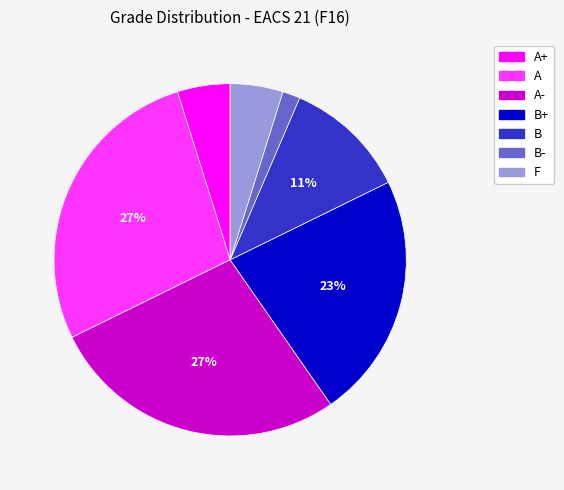

Count the number of slices in the pie.

7